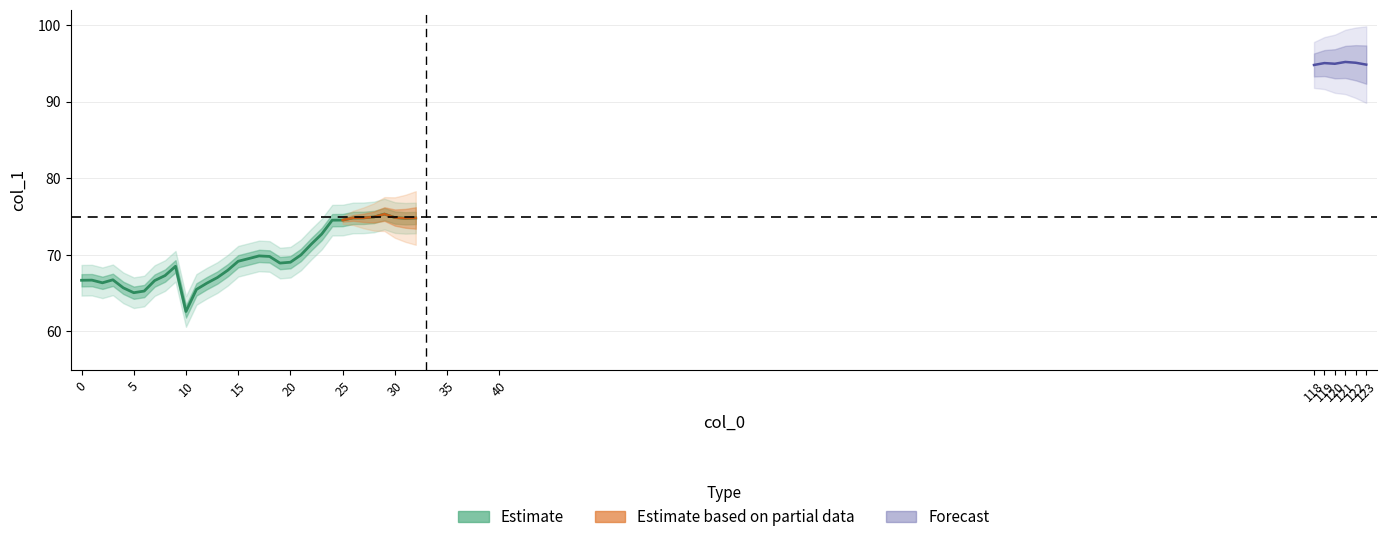

True or false: y has more than 1 interior local peaks.

True